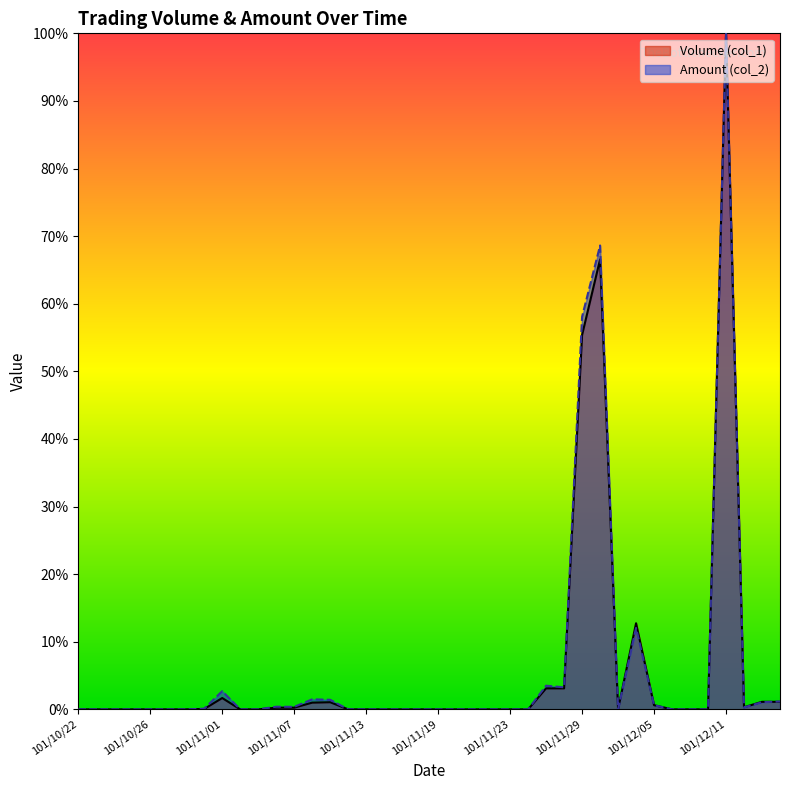

Where do Volume (col_1) and Amount (col_2) first cross each other?

101/12/13 and 101/12/14